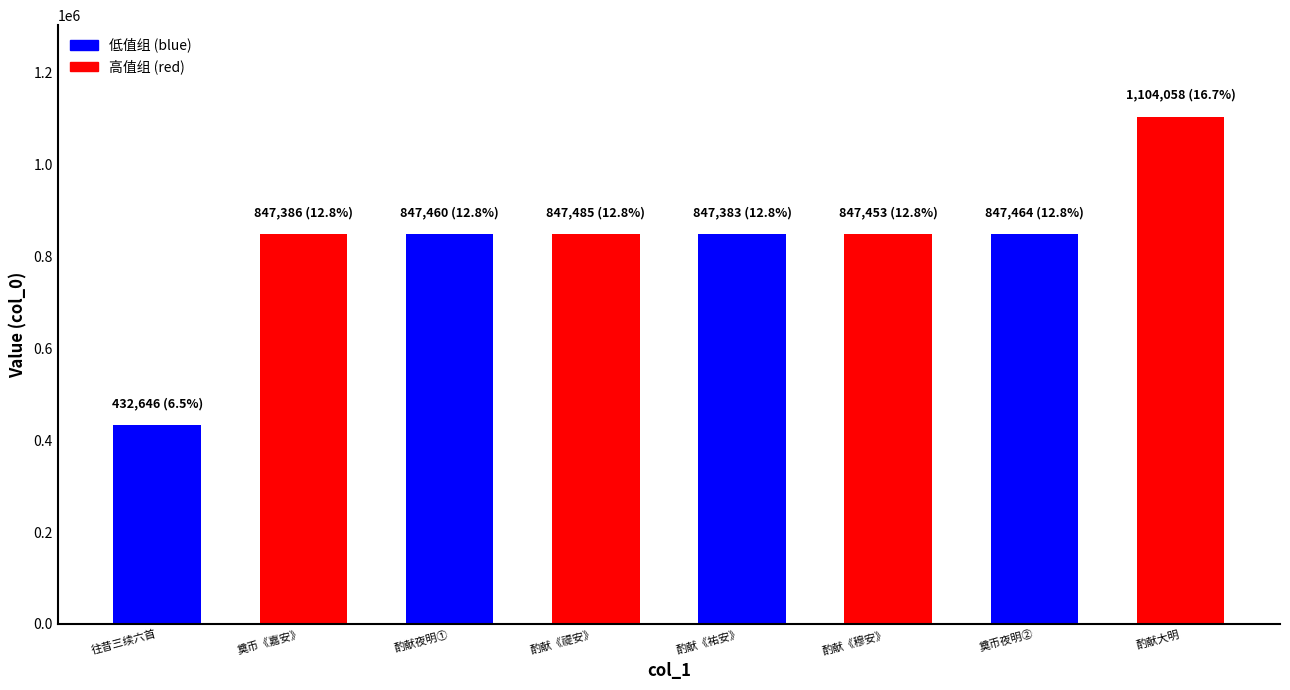

How many bars are there in total?

8